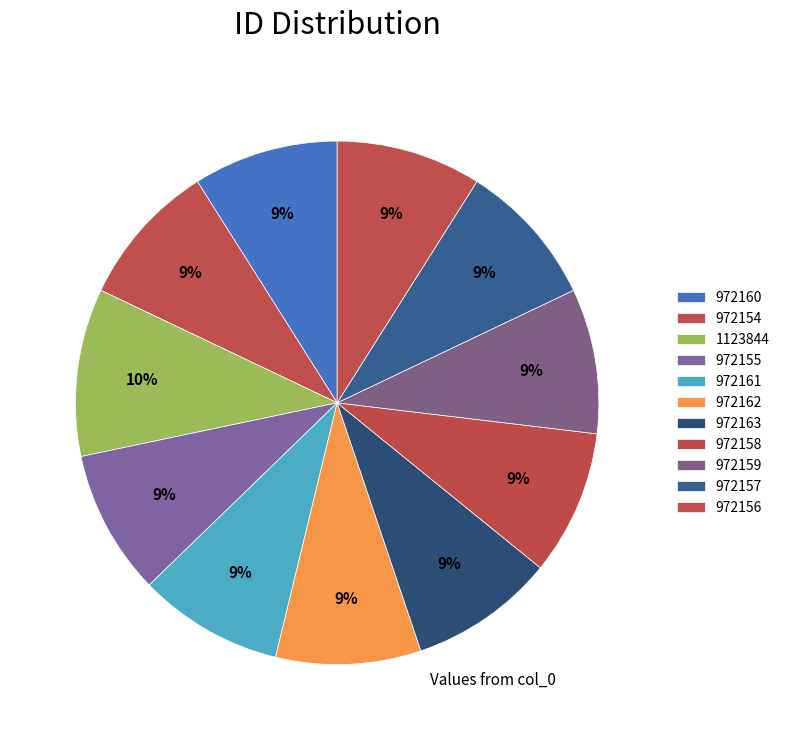

How many slices are in this pie chart?

11